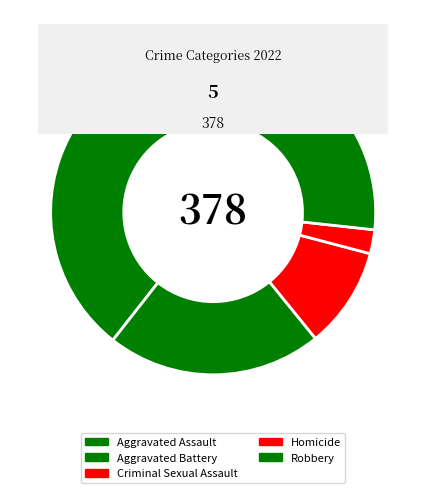

Does any single category account for the majority?

No